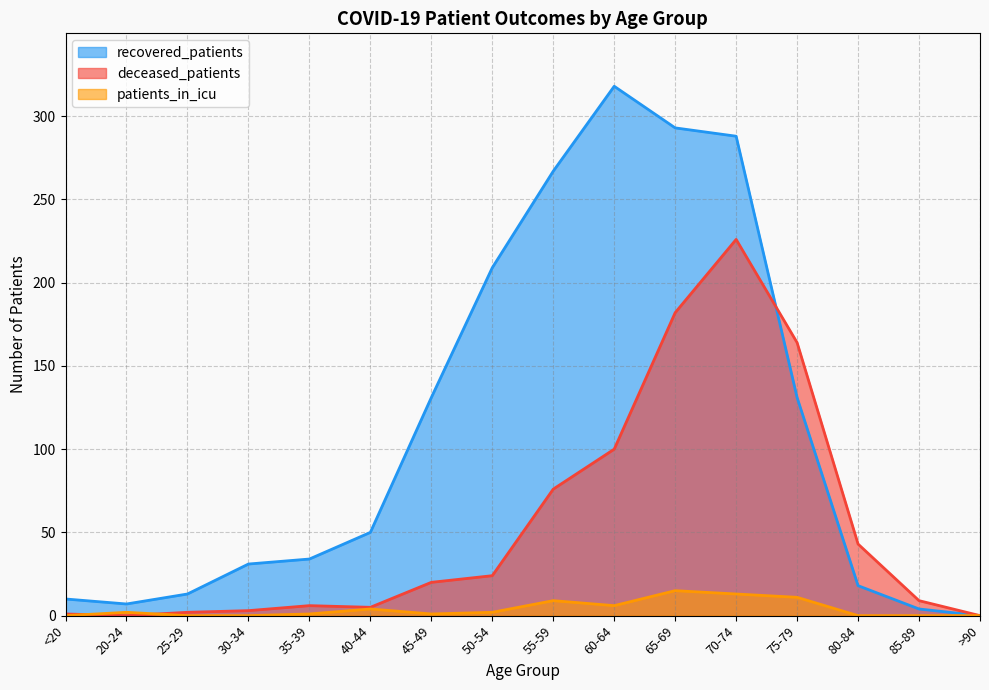

Which series has the largest total across all categories?

recovered_patients